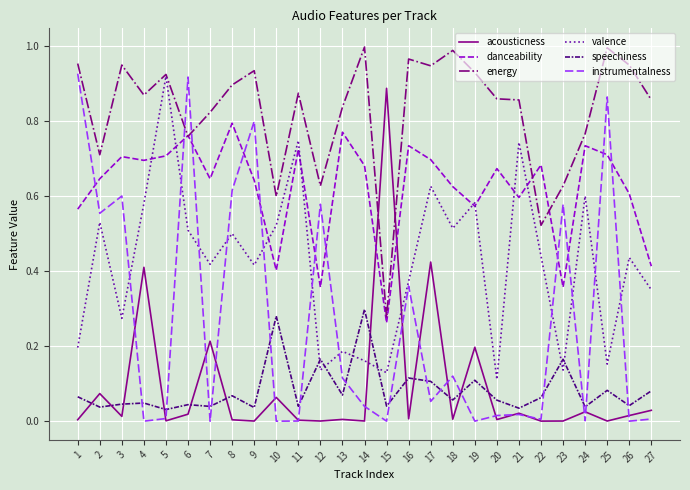

Which series changed the most between 18 and 25?

instrumentalness